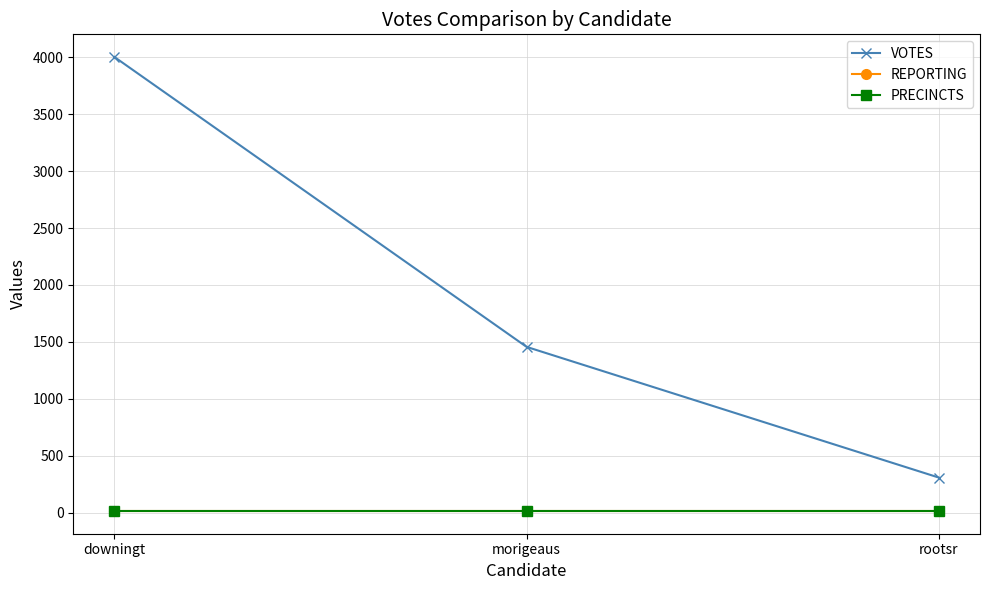

Does the chart have visible grid lines?

Yes